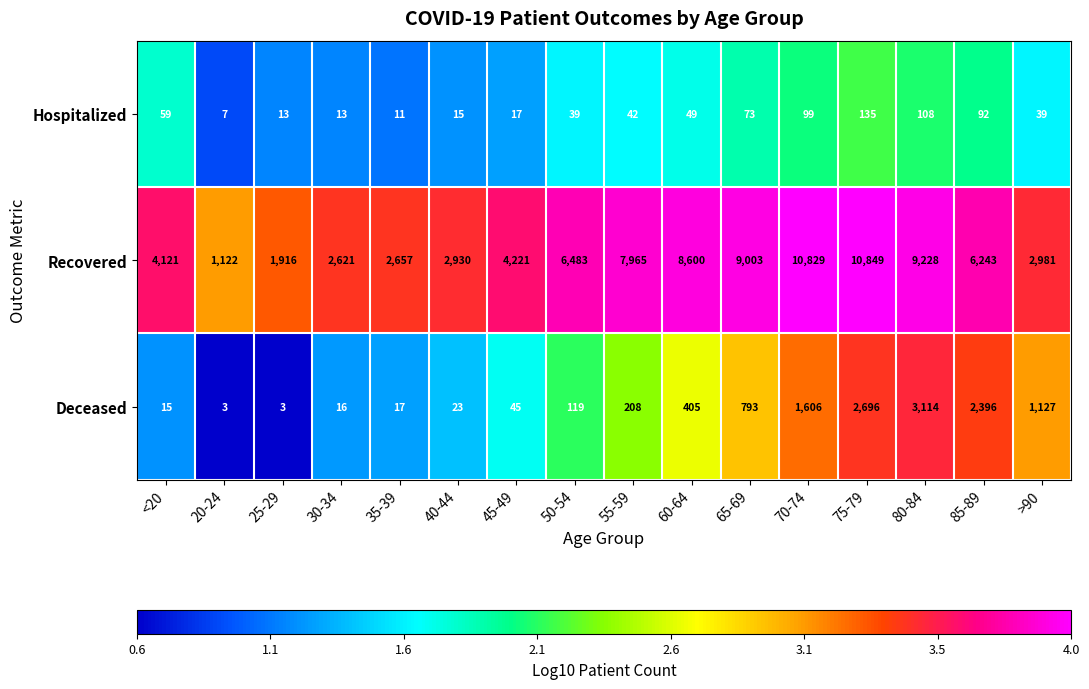

Which category has the highest value across all series?

75-79